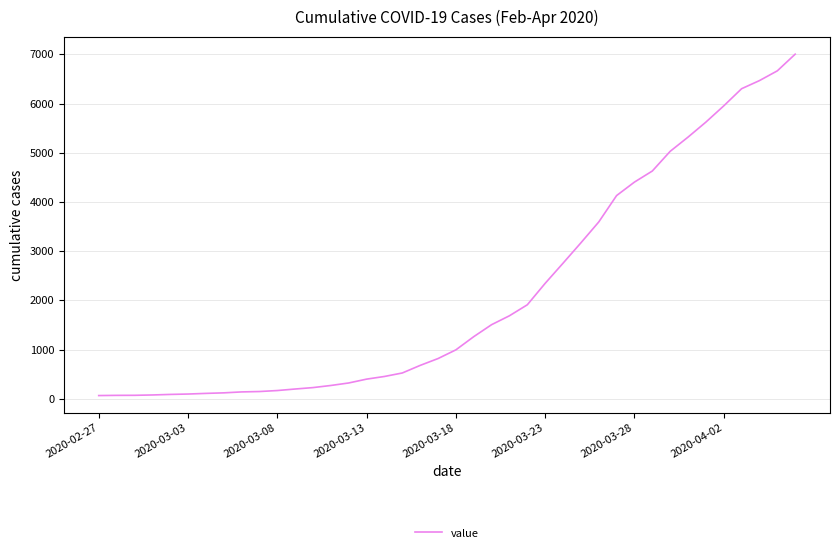

What is the maximum value shown in the chart?

7003